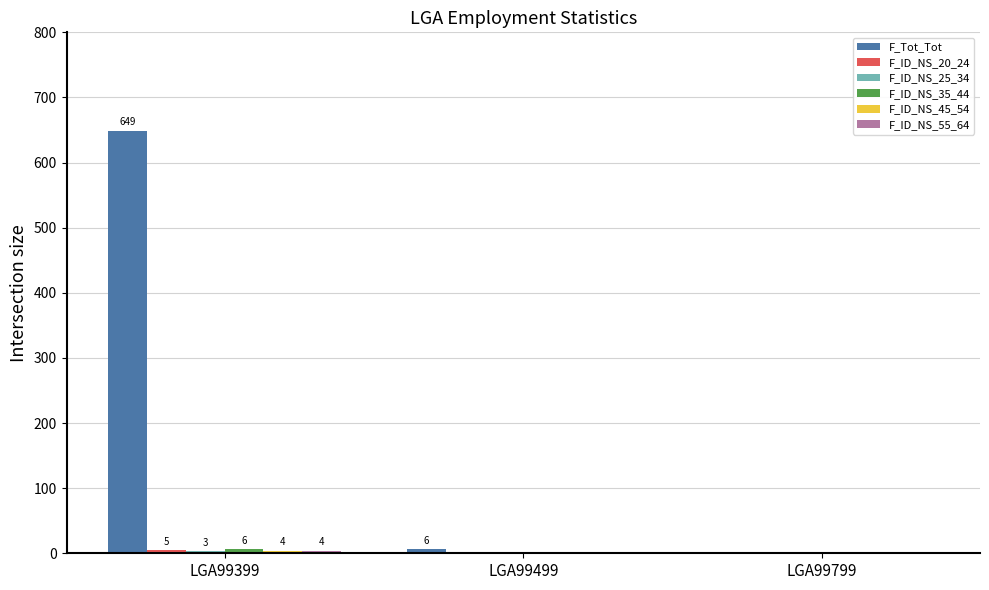

What is the average value of the F_Tot_Tot series?

218